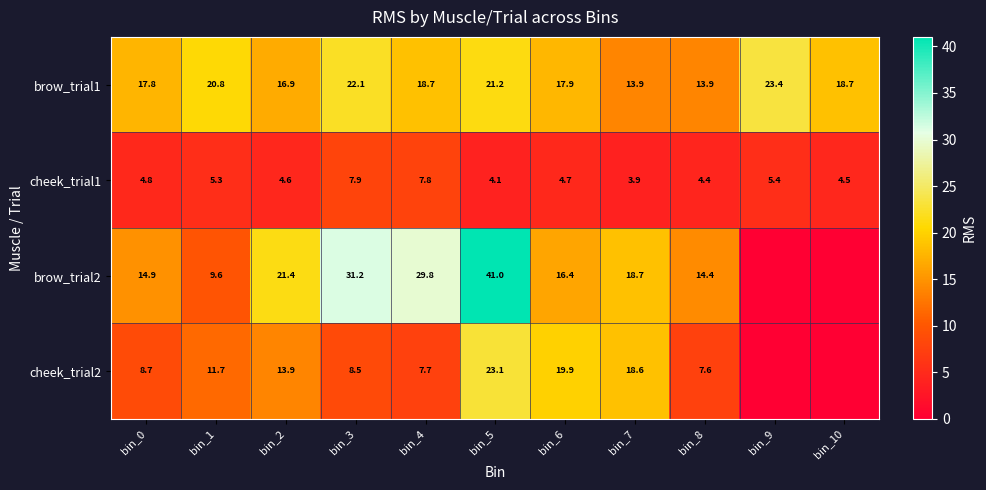

What is the difference between the highest and lowest values at bin_3?

23.3